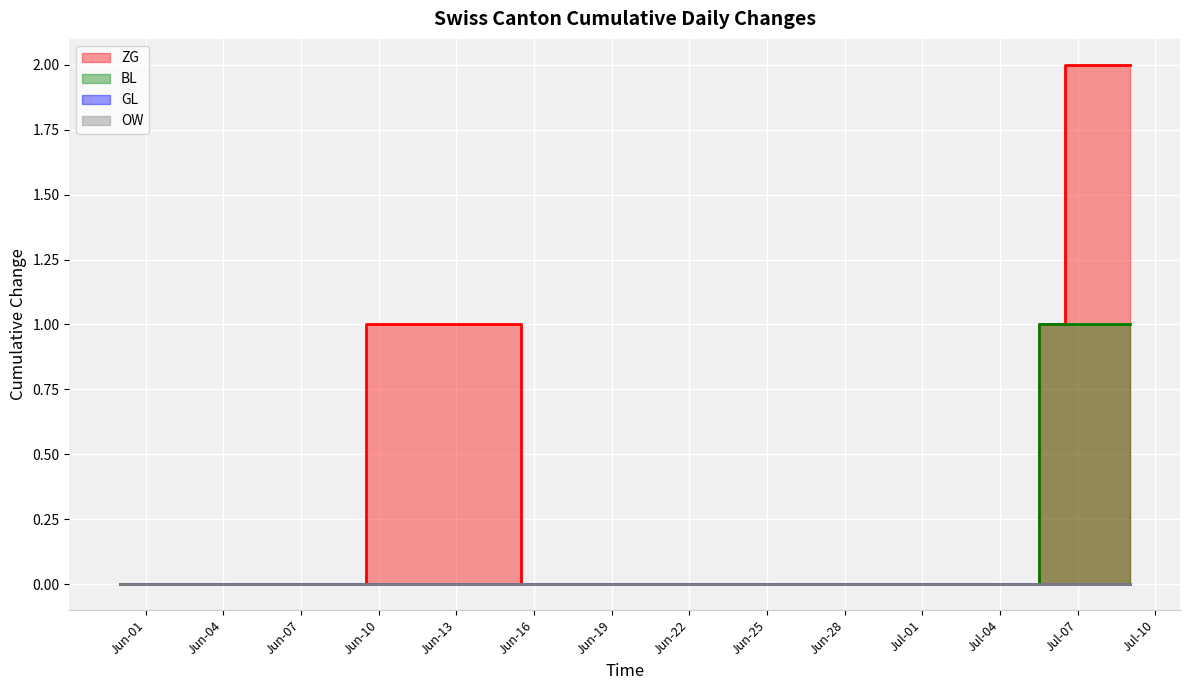

True or false: ZG has a value of 1 at Jun-19.

False